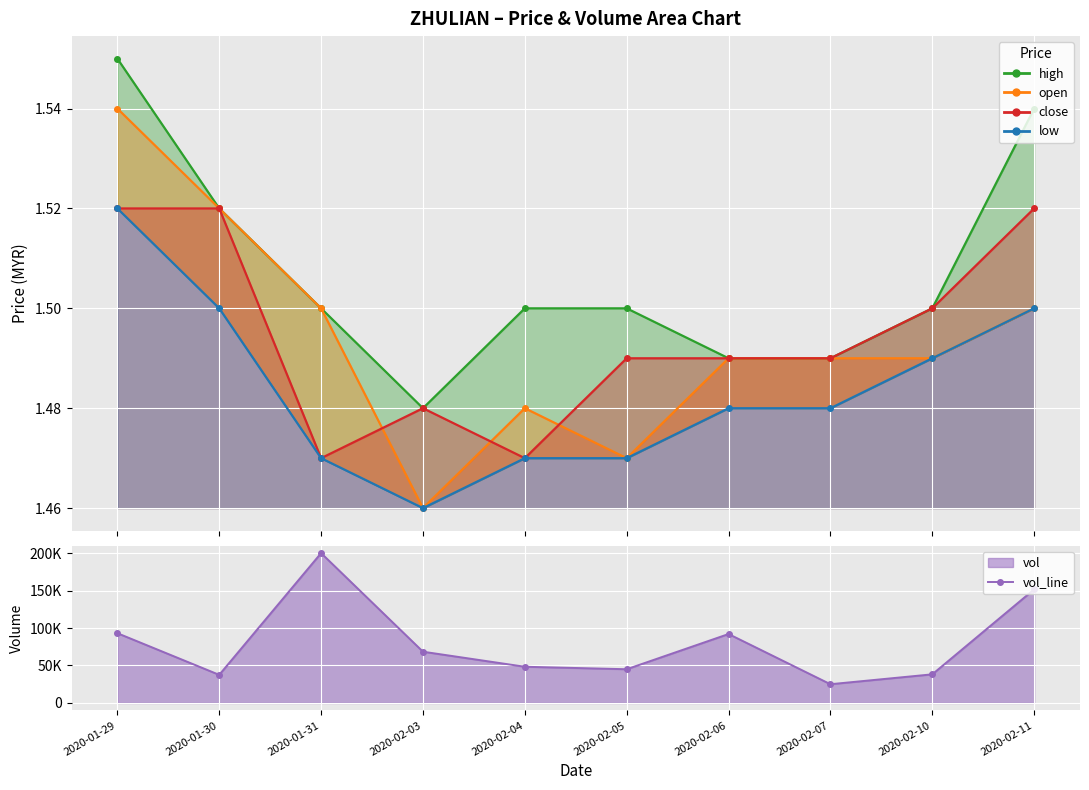

Reading left to right, transcribe all the data shown in this chart.

high_line: 1.6	1.5	1.5	1.5	1.5	1.5	1.5	1.5	1.5	1.5
open_line: 1.5	1.5	1.5	1.5	1.5	1.5	1.5	1.5	1.5	1.5
close_line: 1.5	1.5	1.5	1.5	1.5	1.5	1.5	1.5	1.5	1.5
low_line: 1.5	1.5	1.5	1.5	1.5	1.5	1.5	1.5	1.5	1.5
vol_line: 93100.0	37500.0	200000.0	68400.0	48300.0	45000.0	92000.0	25000.0	38200.0	151600.0